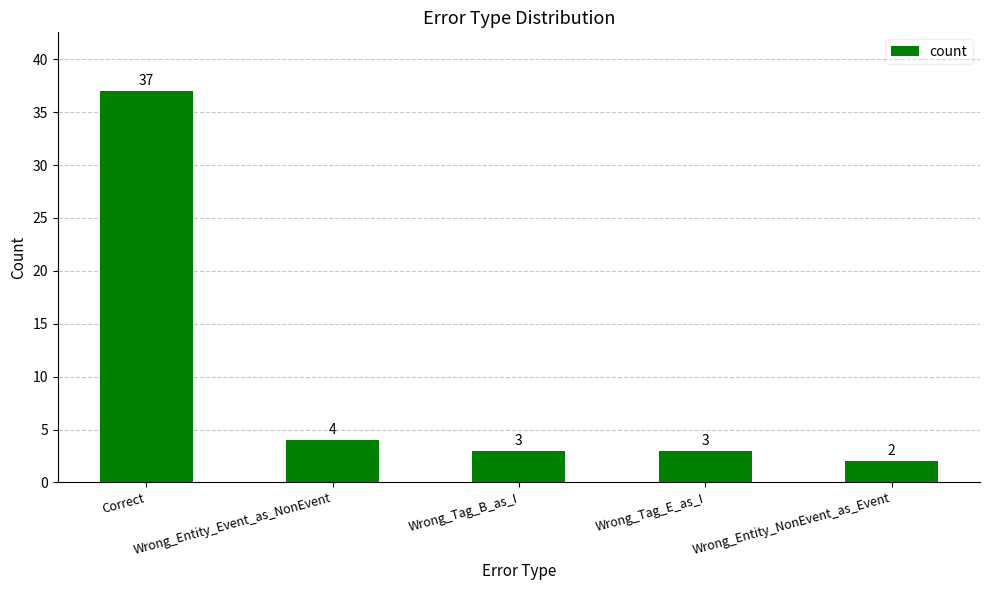

Where is the data nearest to the value 19?

Wrong_Entity_Event_as_NonEvent